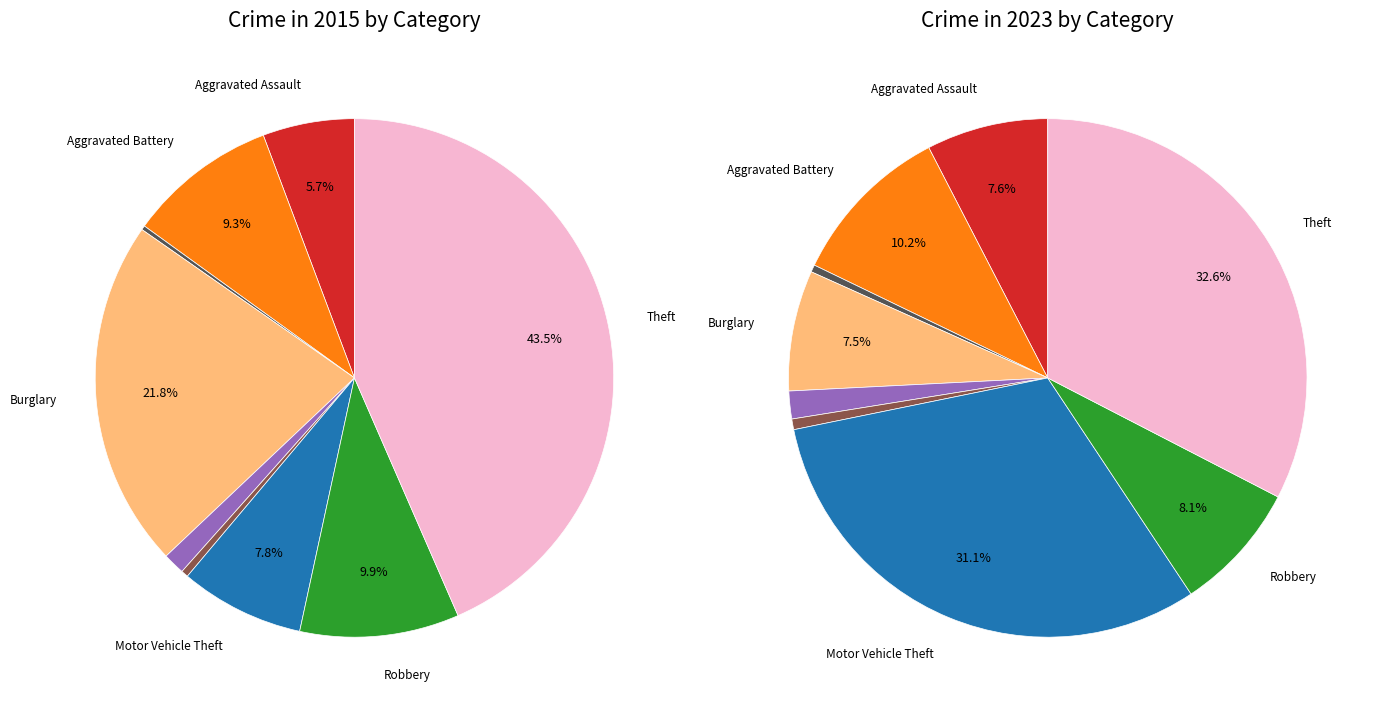

To the nearest percent, what is the average slice percentage?

11%